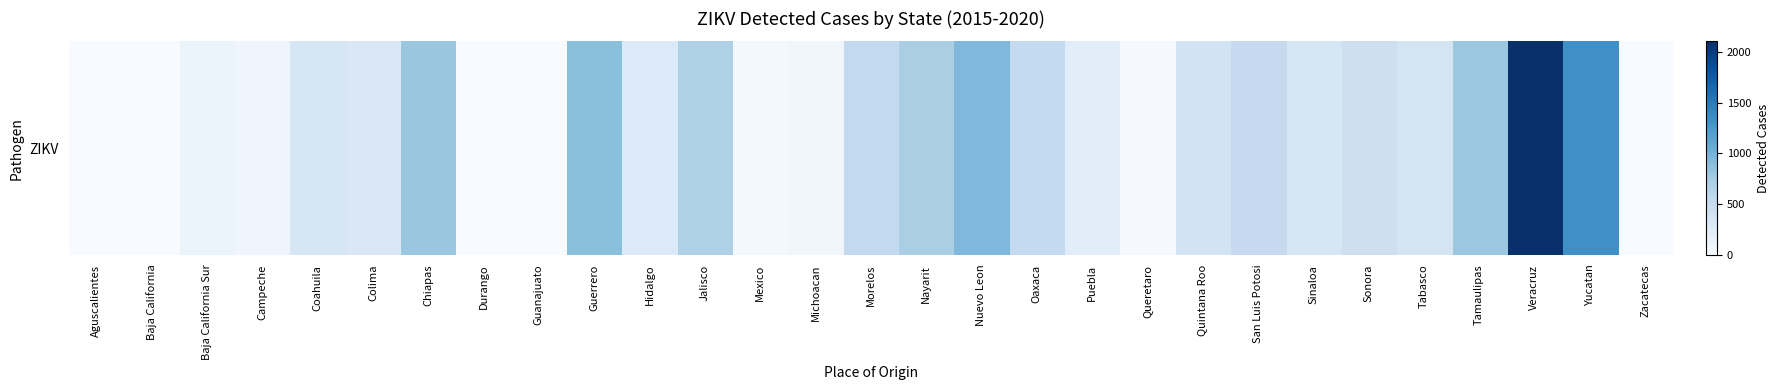

At which category does the chart reach its peak across all series?

Veracruz